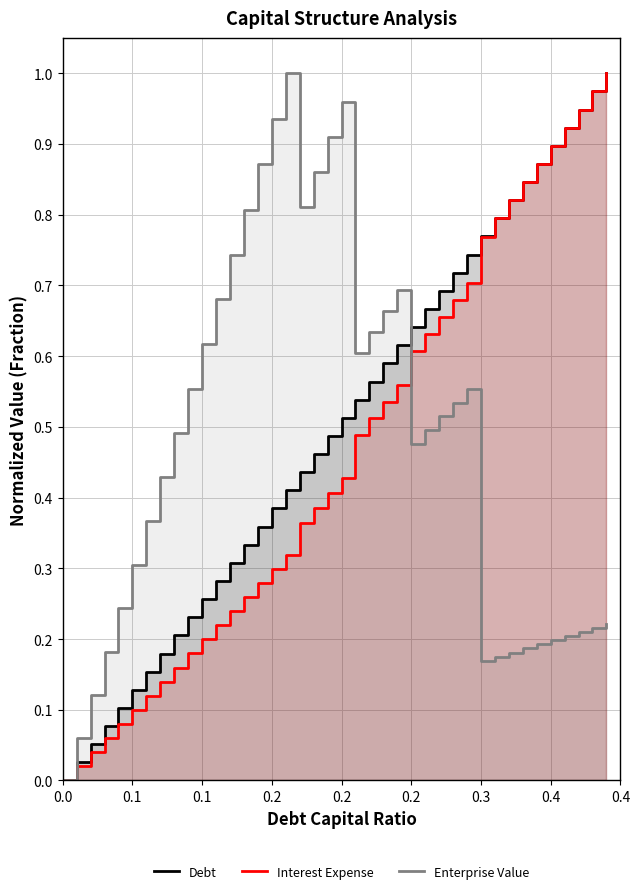

After their last crossing, which series has the higher values: Interest Expense or Debt?

Interest Expense